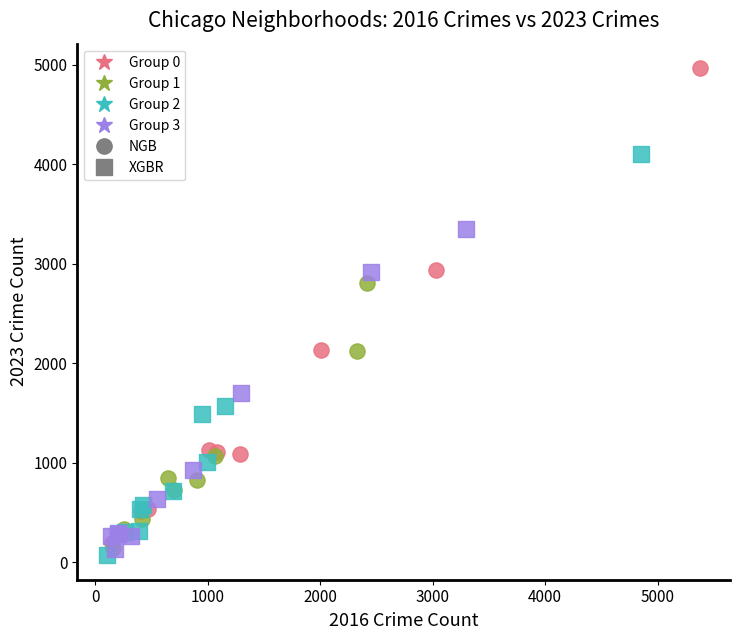

Which series has the widest spread of Y values?

Group 0